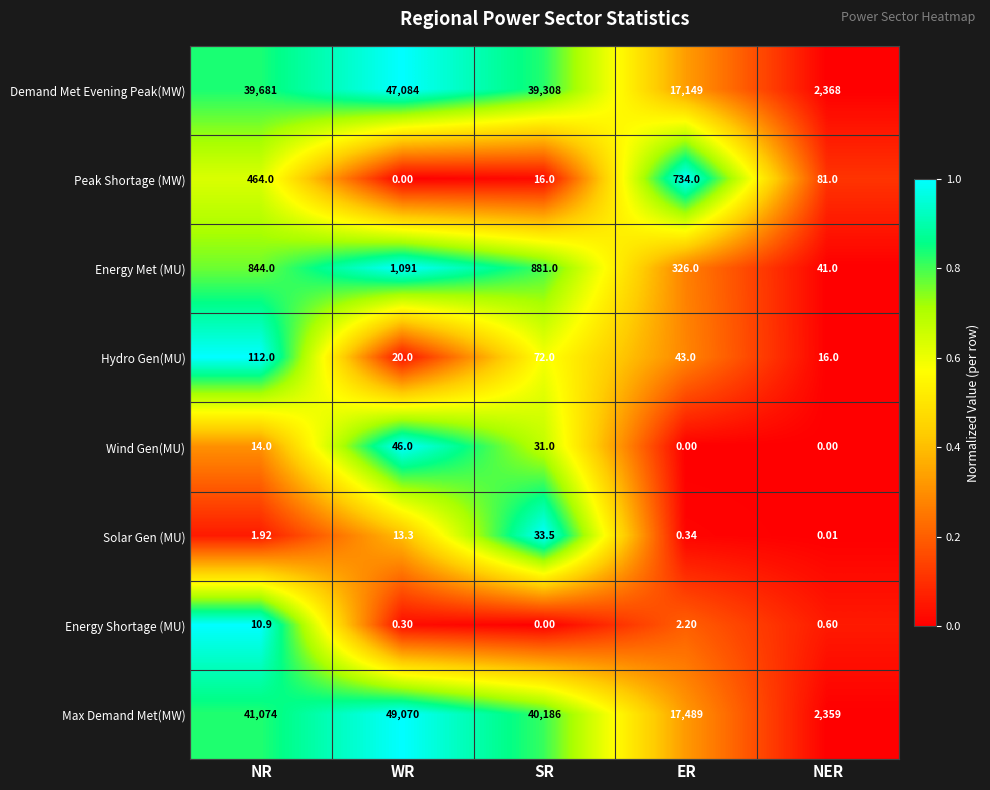

Which series has the widest spread of values?

Max Demand Met(MW)